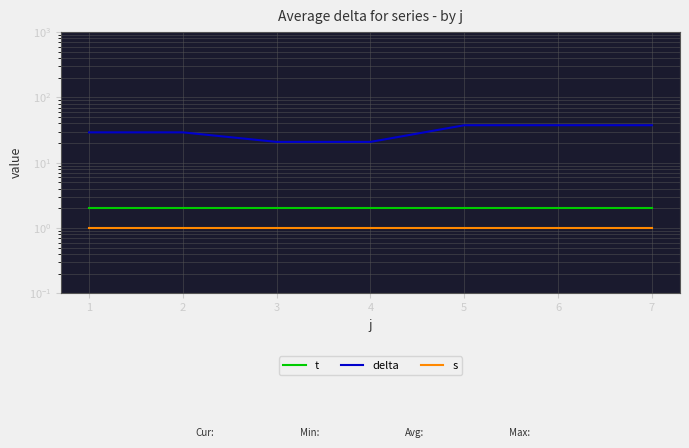

True or false: delta has more than 0 points higher than both neighbors.

False